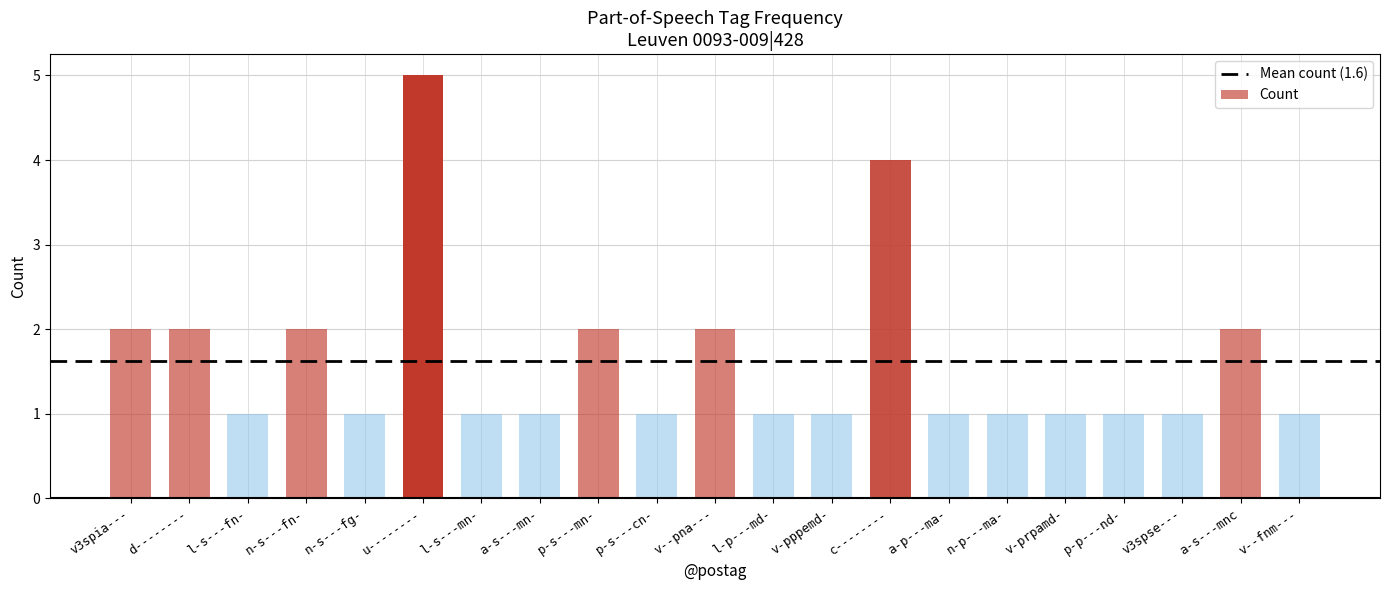

What is the ratio of the value at l-s---fn- to the value at d--------?

0.5